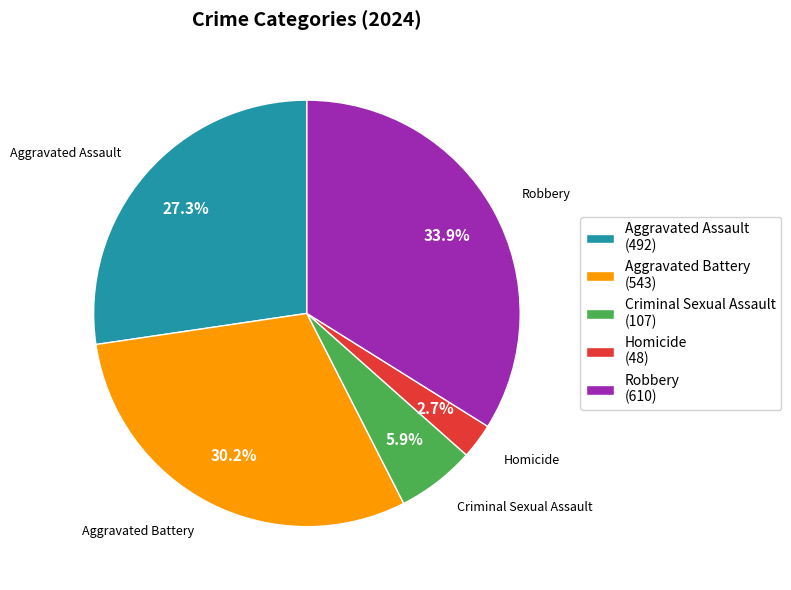

Does Aggravated Assault account for over 50% of the chart?

No